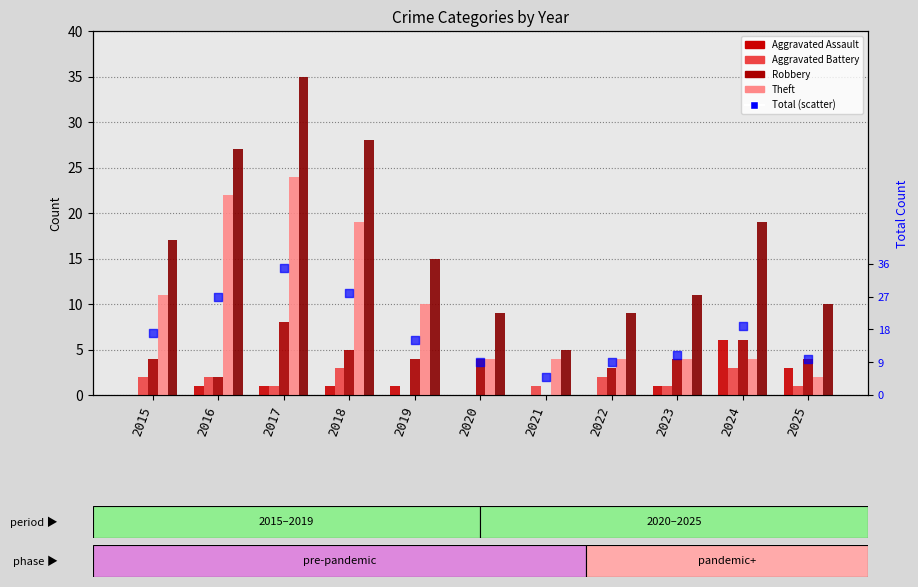

Which series reaches the minimum Y coordinate?

Aggravated Assault